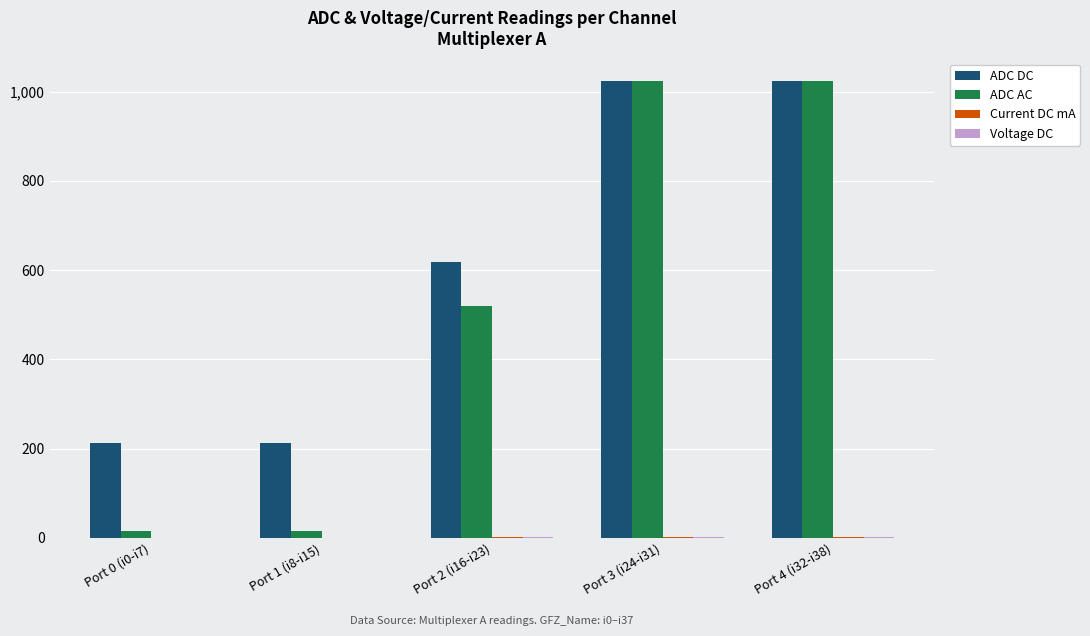

True or false: ADC DC has a value of 1388.4 at Port 3 (i24-i31).

False